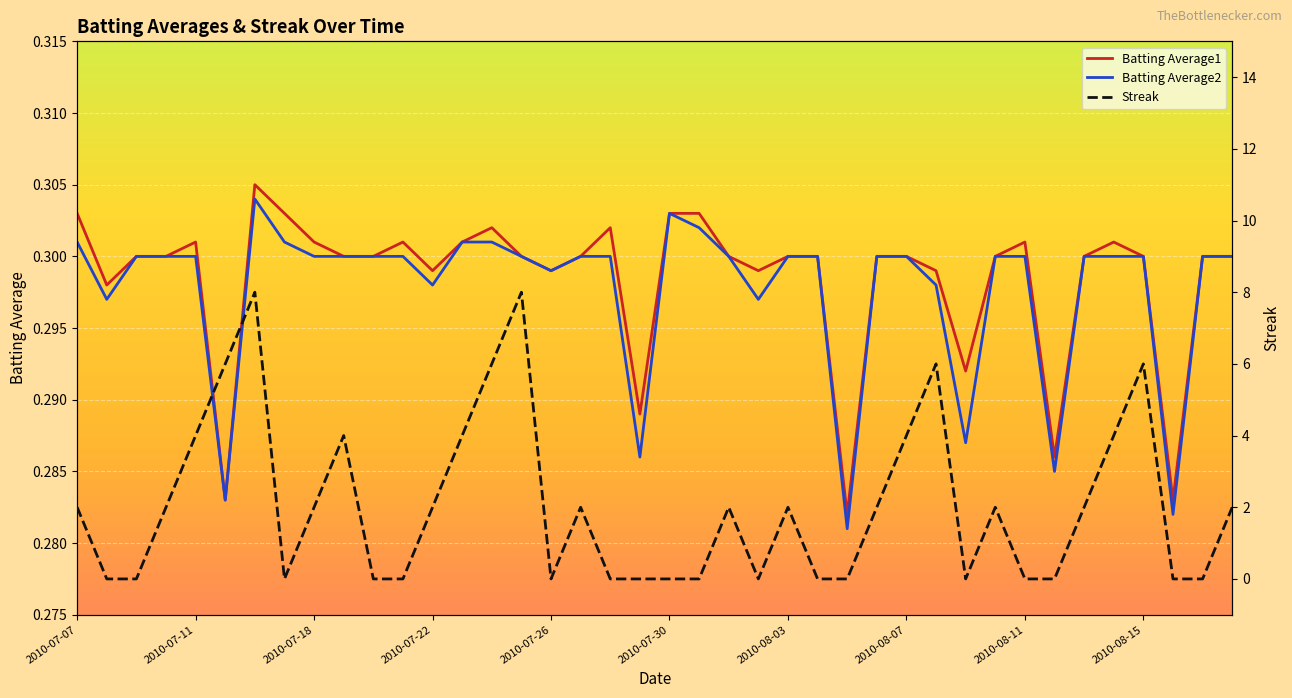

Reading right to left, what are all the values shown in this chart?

Batting Average1: 0.3	0.3	0.3	0.3	0.3	0.3	0.3	0.3	0.3	0.3	0.3	0.3	0.3	0.3	0.3	0.3	0.3	0.3	0.3	0.3	0.3	0.3	0.3	0.3	0.3	0.3	0.3	0.3	0.3	0.3	0.3	0.3	0.3	0.3	0.3	0.3	0.3	0.3	0.3	0.3
Batting Average2: 0.3	0.3	0.3	0.3	0.3	0.3	0.3	0.3	0.3	0.3	0.3	0.3	0.3	0.3	0.3	0.3	0.3	0.3	0.3	0.3	0.3	0.3	0.3	0.3	0.3	0.3	0.3	0.3	0.3	0.3	0.3	0.3	0.3	0.3	0.3	0.3	0.3	0.3	0.3	0.3
Streak: 2.0	0.0	0.0	6.0	4.0	2.0	0.0	0.0	2.0	0.0	6.0	4.0	2.0	0.0	0.0	2.0	0.0	2.0	0.0	0.0	0.0	0.0	2.0	0.0	8.0	6.0	4.0	2.0	0.0	0.0	4.0	2.0	0.0	8.0	6.0	4.0	2.0	0.0	0.0	2.0